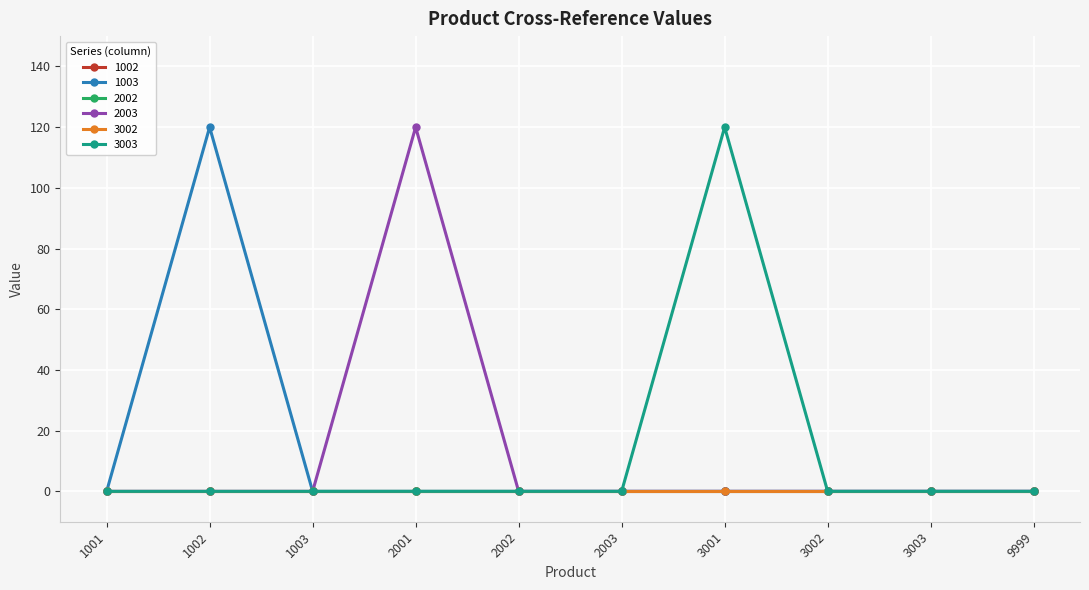

True or false: 2003 has a value of 48 at 1003.

False